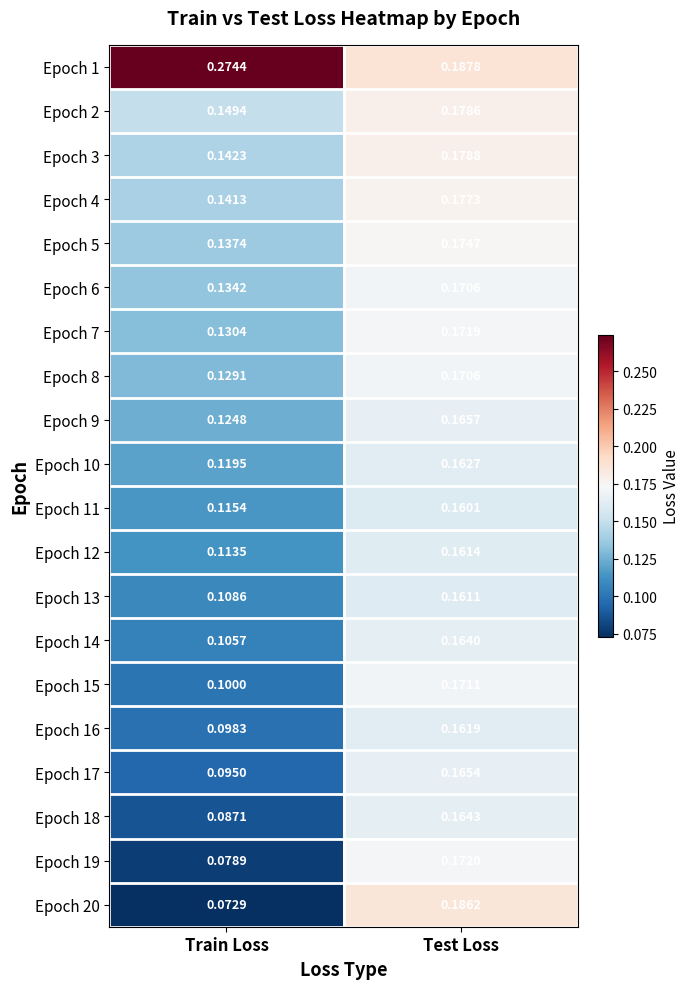

At which category does the chart reach its minimum across all series?

Train Loss